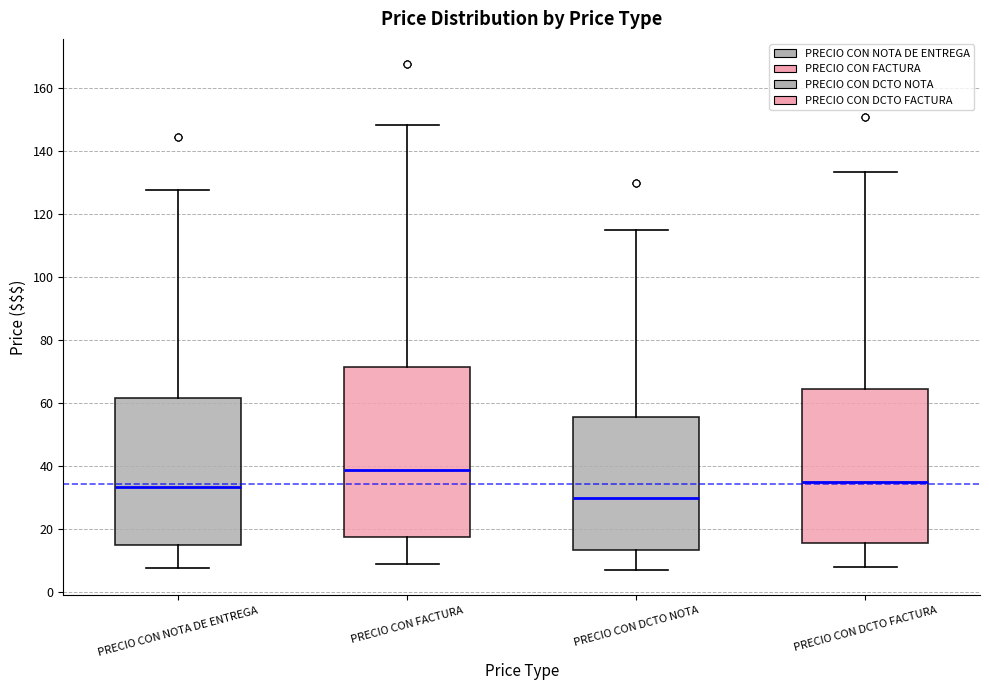

Reading left to right, read every box against the y-axis: the position of its median line, the range the box covers, and the ends of its whiskers. The values are not printed on the chart, so give them approximately, as read against the axis.

PRECIO CON NOTA DE ENTREGA: median 34, box 16 to 62, whiskers 8 to 128
PRECIO CON FACTURA: median 38, box 18 to 72, whiskers 10 to 148
PRECIO CON DCTO NOTA: median 30, box 14 to 56, whiskers 8 to 116
PRECIO CON DCTO FACTURA: median 34, box 16 to 64, whiskers 8 to 134